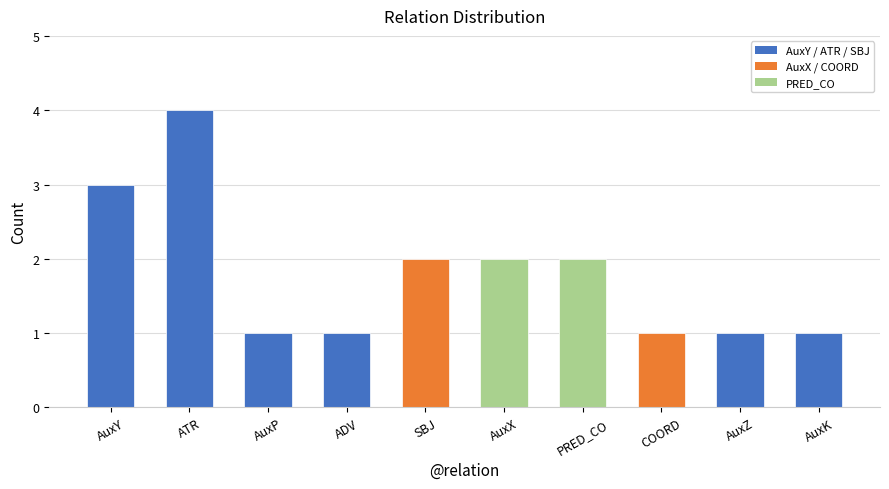

What value does the data have at AuxX?

2